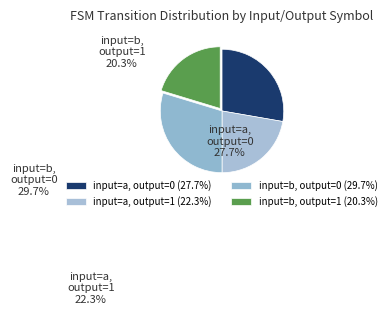

Which has a higher value, input=a, output=0 or input=a, output=1?

input=a, output=0